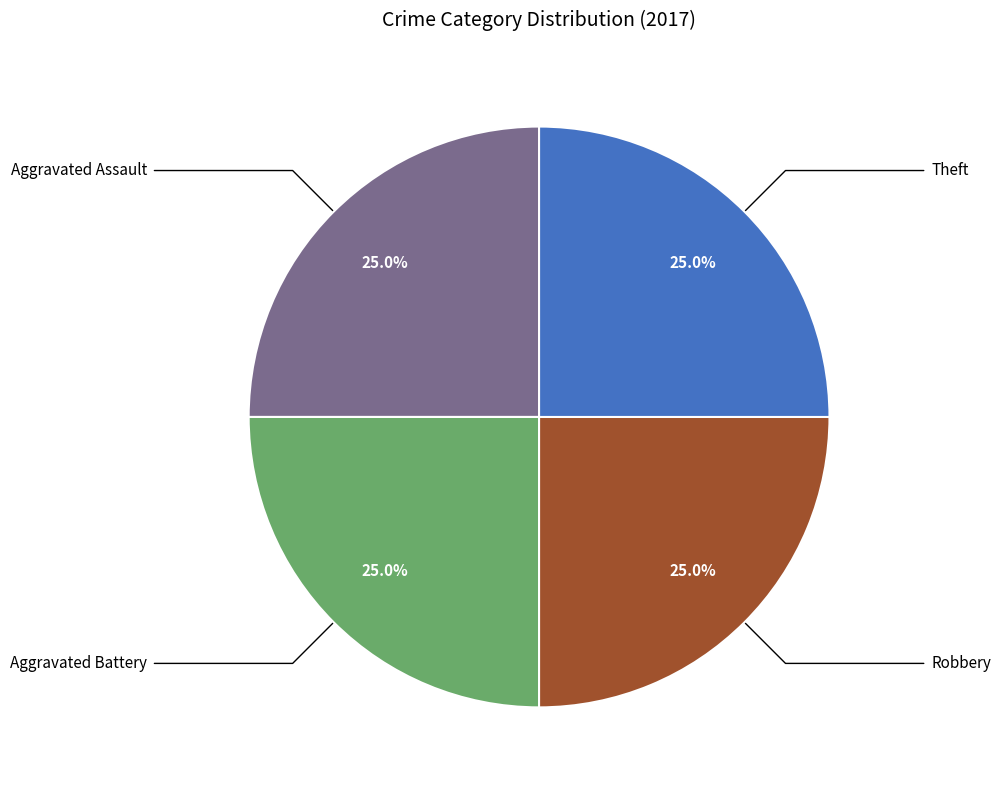

How many segments does this pie chart have?

4